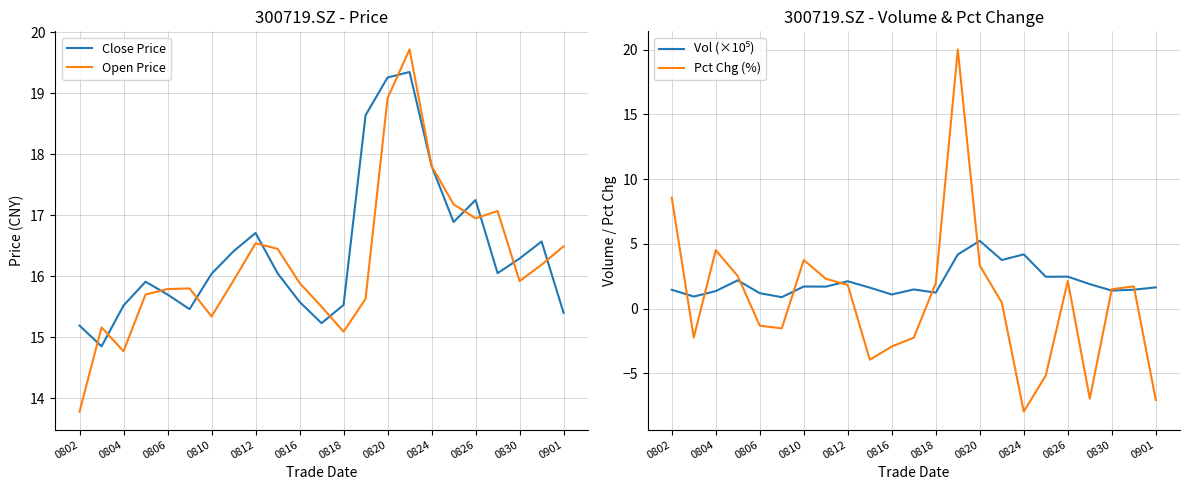

Which category has the lowest value in the Open Price series?

0802